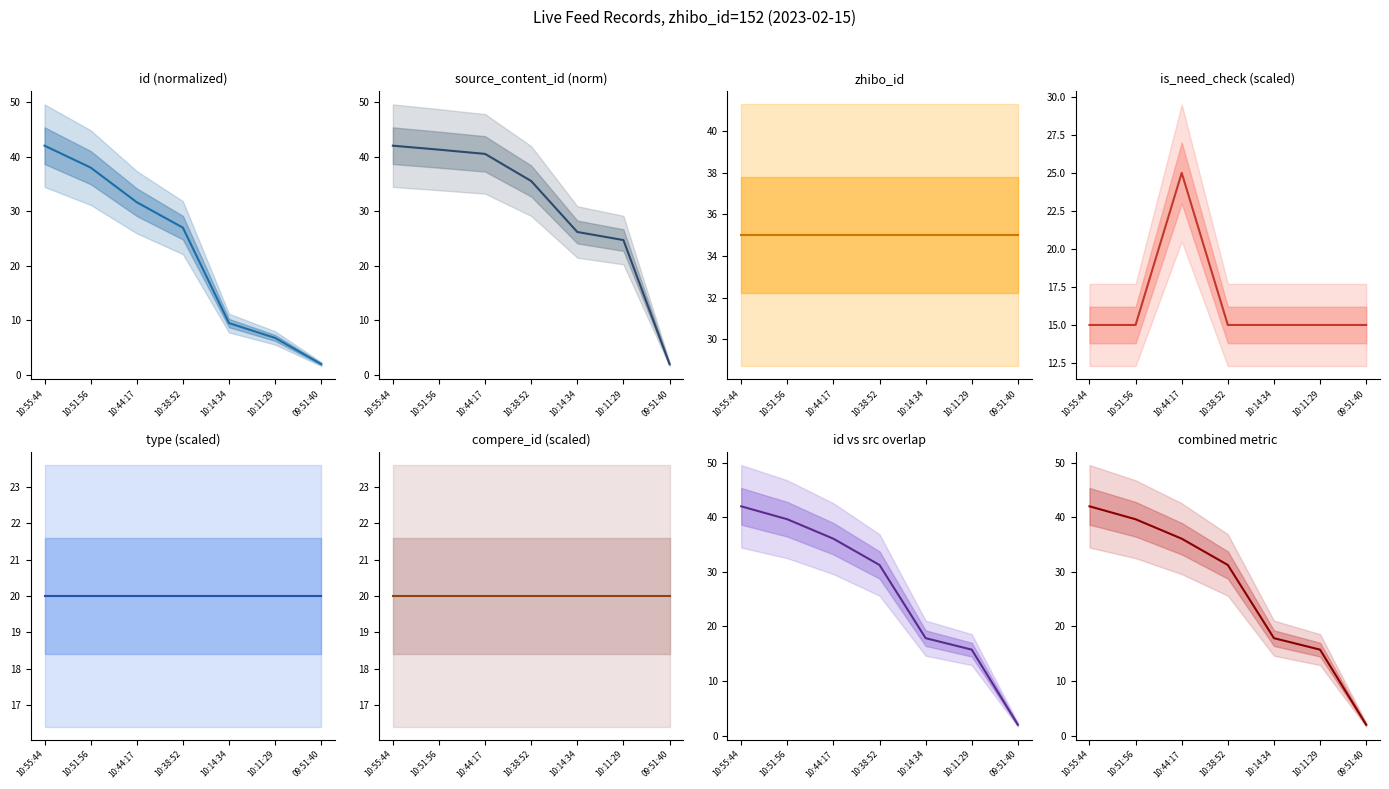

At which category is the sum across all series the highest?

10:55:44